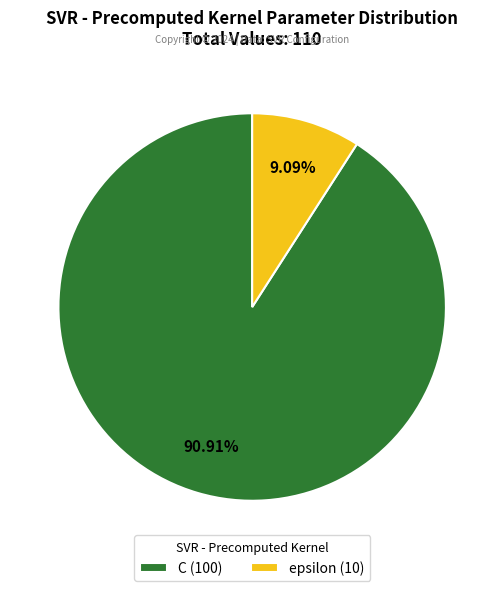

Between epsilon and C, which is larger?

C